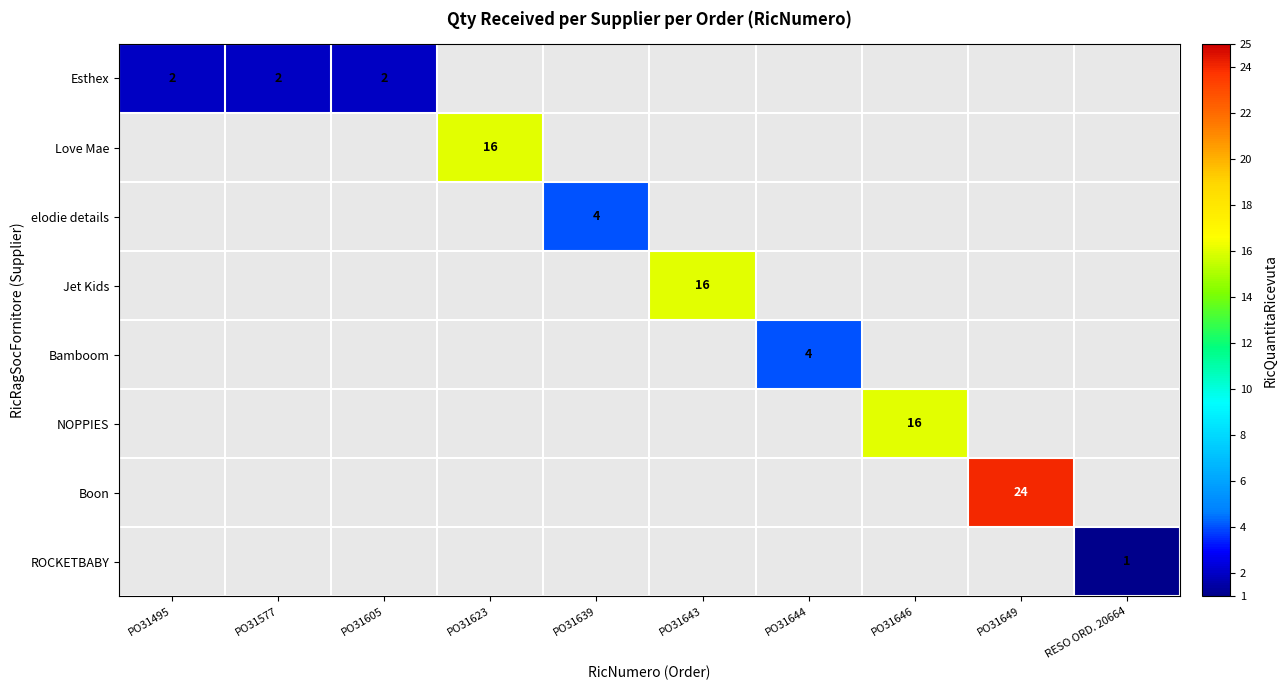

Which label corresponds to the smallest value in the chart?

RESO ORD. 20664